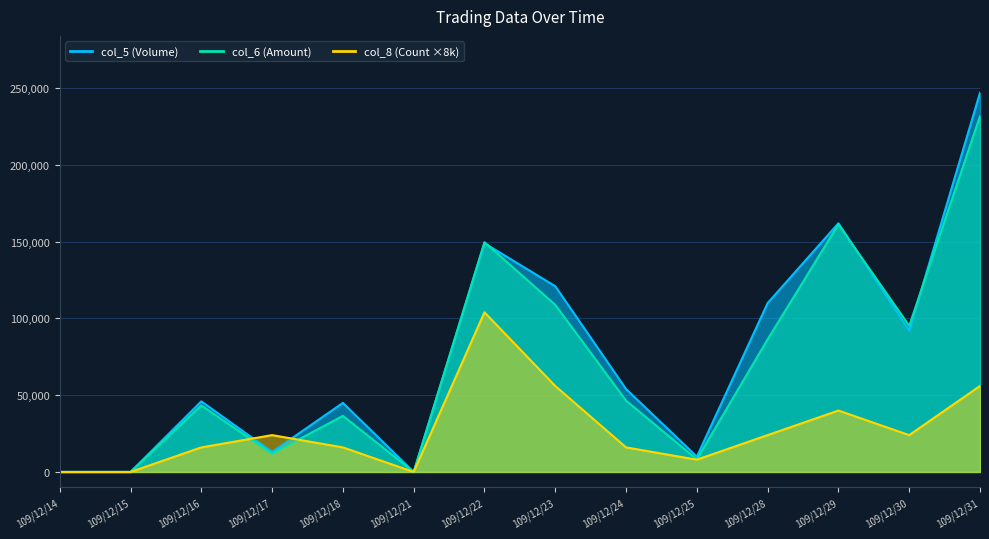

Reading left to right, list all the values displayed in this chart.

col_5 (Volume): 109/12/14=0	109/12/15=0	109/12/16=46000	109/12/17=13000	109/12/18=45000	109/12/21=0	109/12/22=149000	109/12/23=121000	109/12/24=54000	109/12/25=10000	109/12/28=110000	109/12/29=162000	109/12/30=92000	109/12/31=247000
col_6 (Amount): 109/12/14=0	109/12/15=0	109/12/16=43330	109/12/17=11890	109/12/18=36550	109/12/21=0	109/12/22=149670	109/12/23=108850	109/12/24=46480	109/12/25=8200	109/12/28=86400	109/12/29=161260	109/12/30=95180	109/12/31=231790
col_8 (Count): 109/12/14=0	109/12/15=0	109/12/16=16000	109/12/17=24000	109/12/18=16000	109/12/21=0	109/12/22=104000	109/12/23=56000	109/12/24=16000	109/12/25=8000	109/12/28=24000	109/12/29=40000	109/12/30=24000	109/12/31=56000